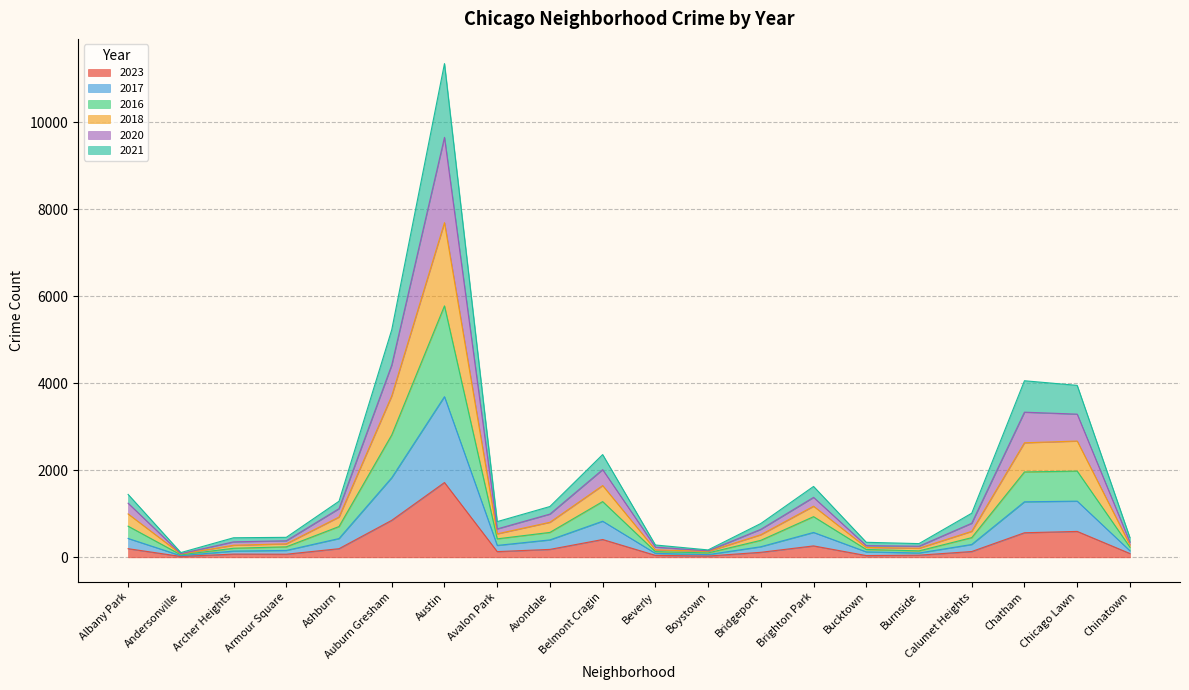

Which series has the largest range (max minus min)?

2020